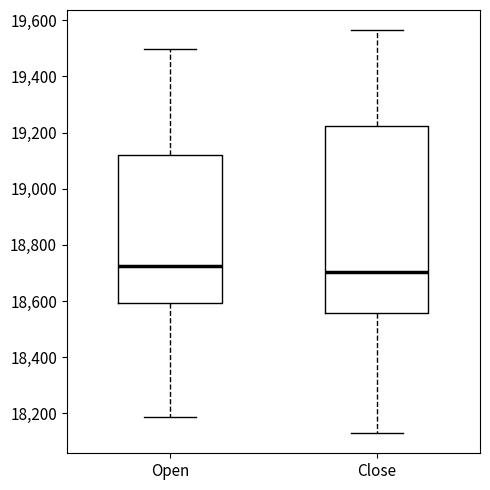

Where is the lower edge of the box for Open on the y-axis? The values are not printed on the chart, so give them approximately, as read against the axis.

18600